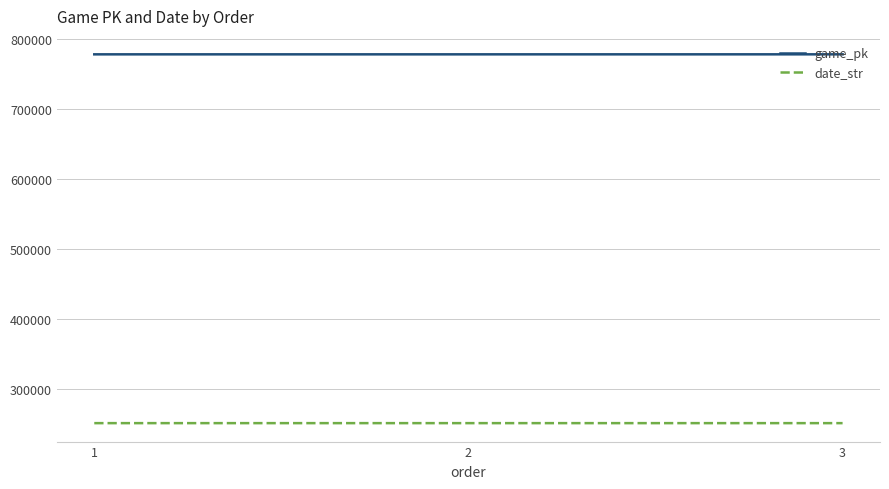

What is the minimum value shown in the chart?

250506